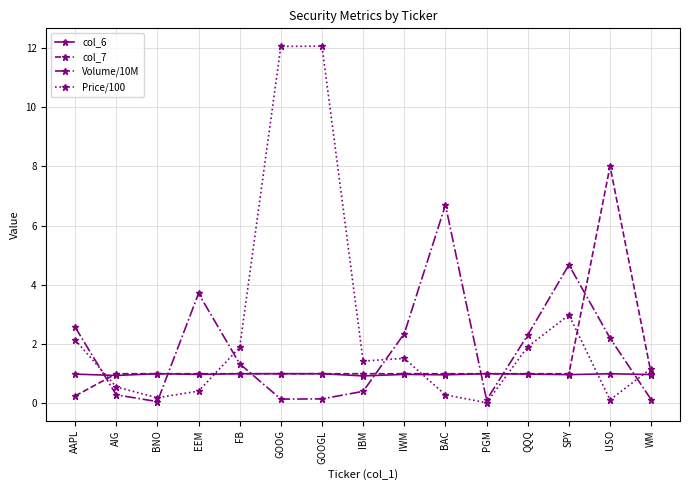

What is the total value across all series at USO?

11.3